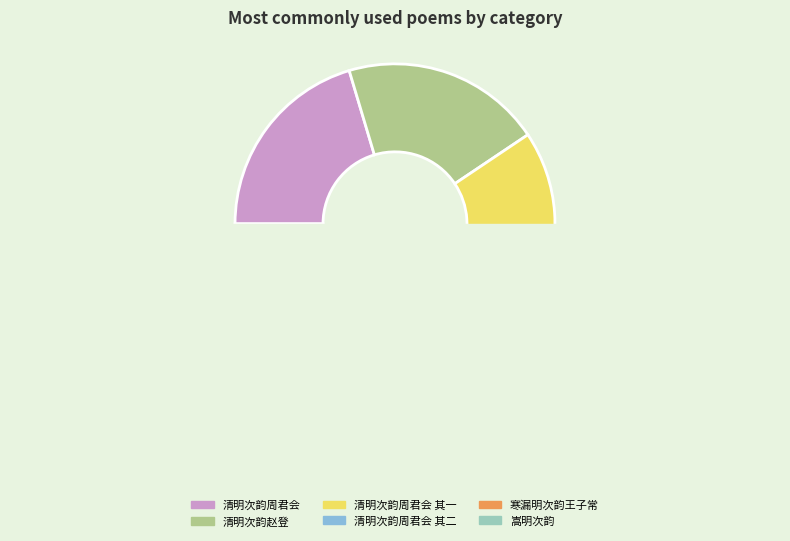

Does 寒漏明次韵王子常 represent more than half of the total?

No